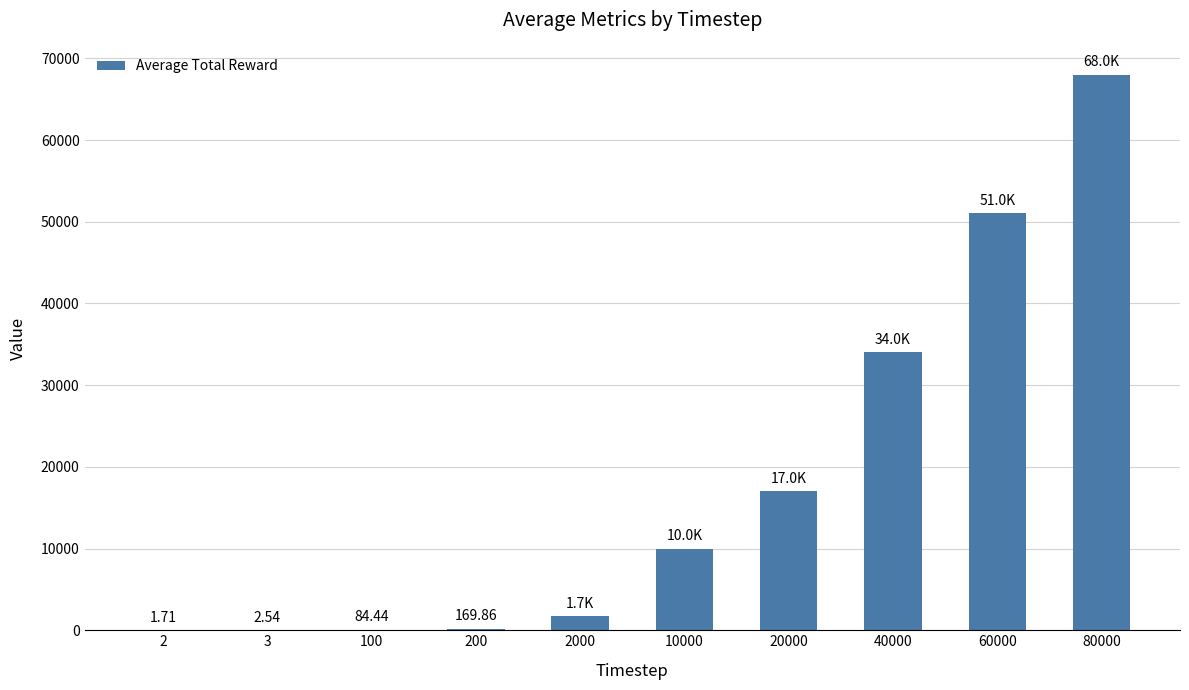

What is the sum of the values at 80000 and 40000?

102020.0